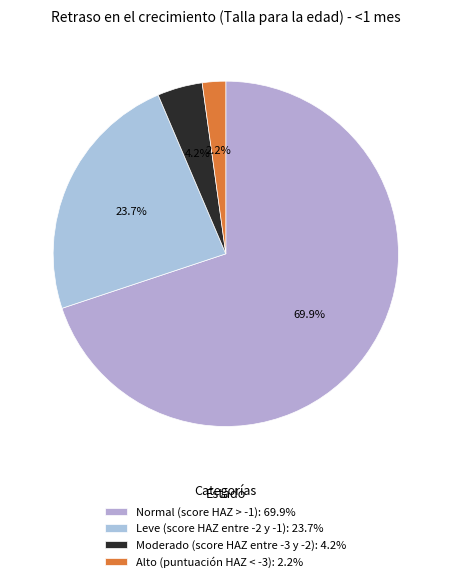

To the nearest percent, what is the combined percentage of Moderado (score HAZ entre -3 y -2) and Leve (score HAZ entre -2 y -1)?

28%